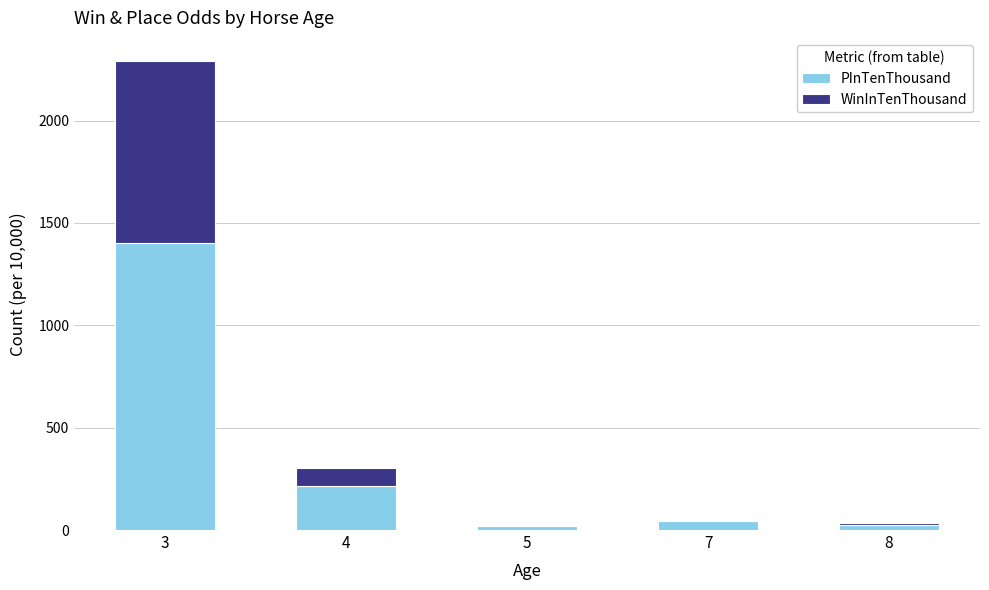

True or false: WinInTenThousand has a value of 889 at 3.

True